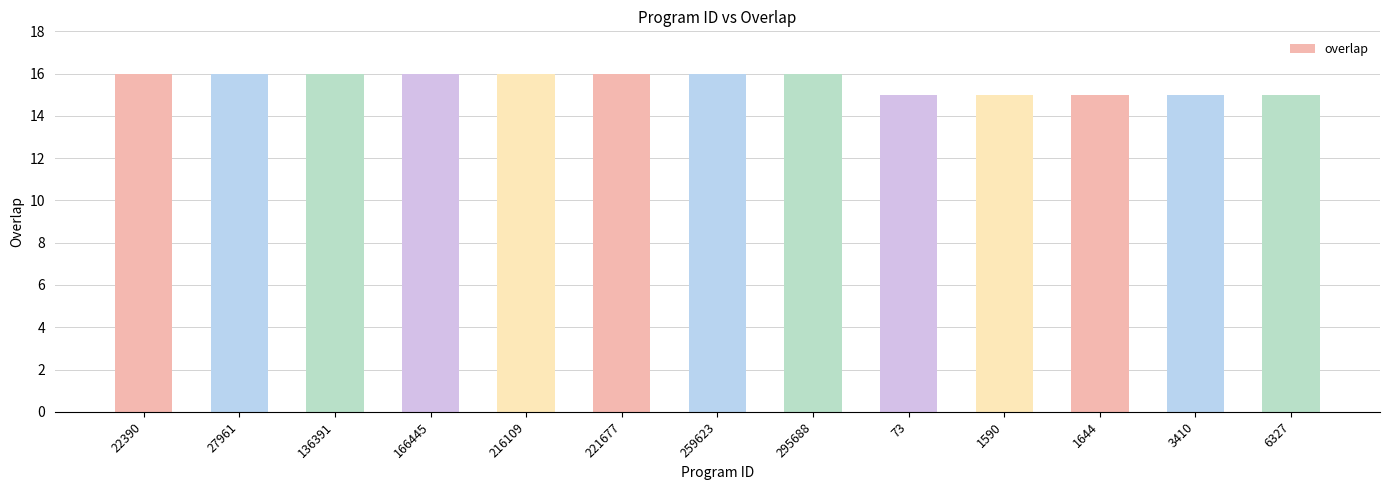

What is the ratio of the value at 295688 to the value at 166445?

1.0